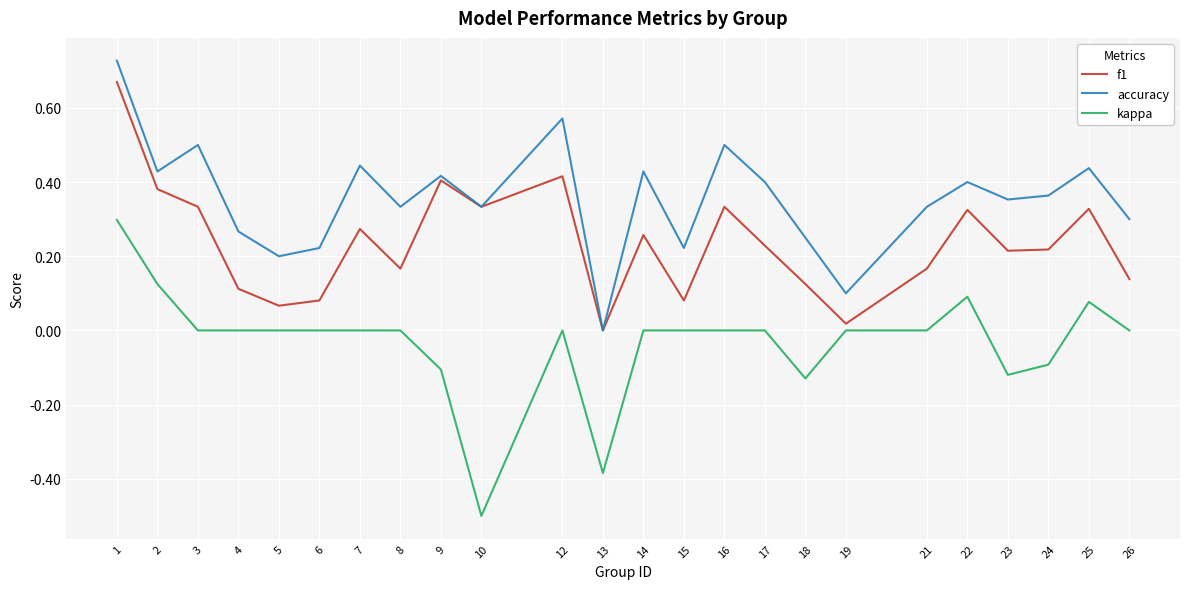

Which series has the largest total across all categories?

accuracy